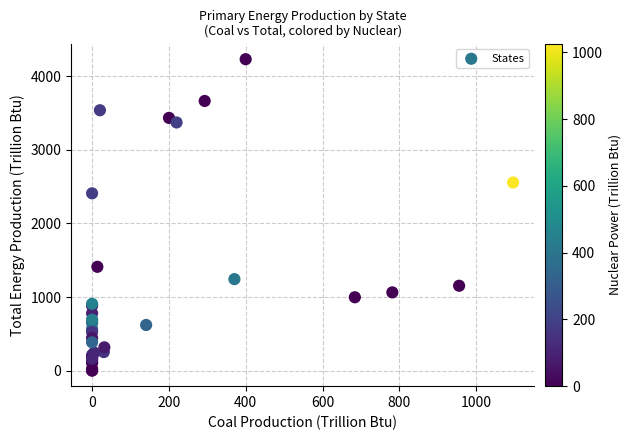

What Y value in the scatter plot is closest to 2115?

2408.2